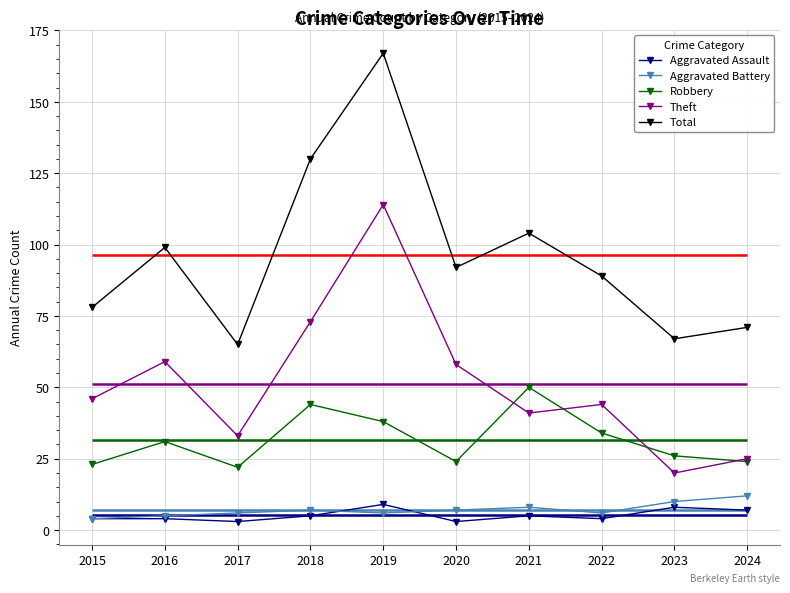

Where is the first local maximum for Aggravated Battery?

2018